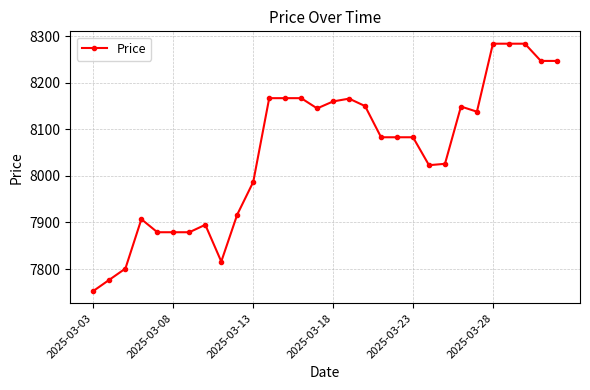

How many data points are less than 8083?

13